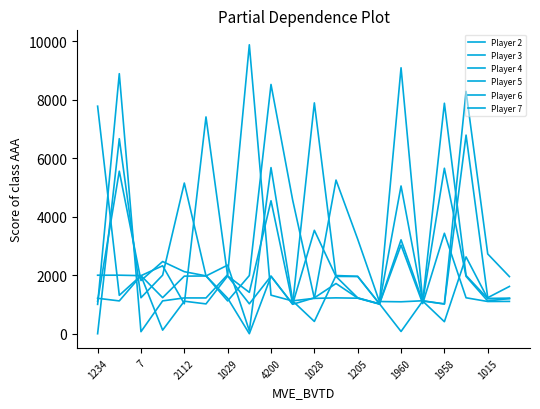

Where do Player 3 and Player 4 first cross each other?

1234 and 7